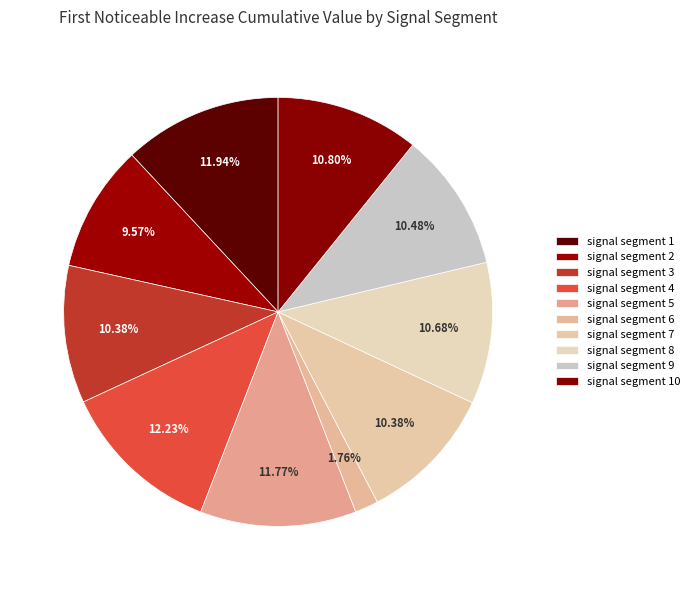

Count the number of slices in the pie.

10